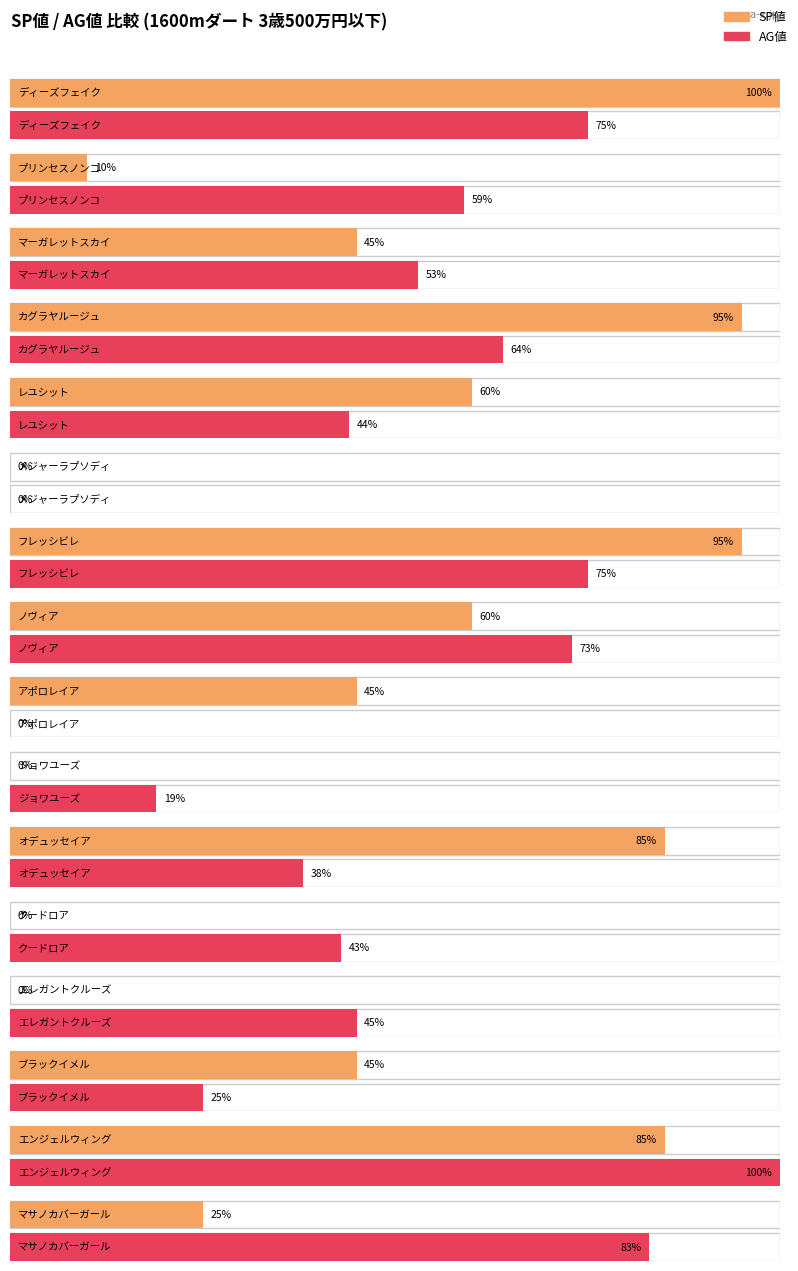

How many SP値 values are between 10 and 85?

9